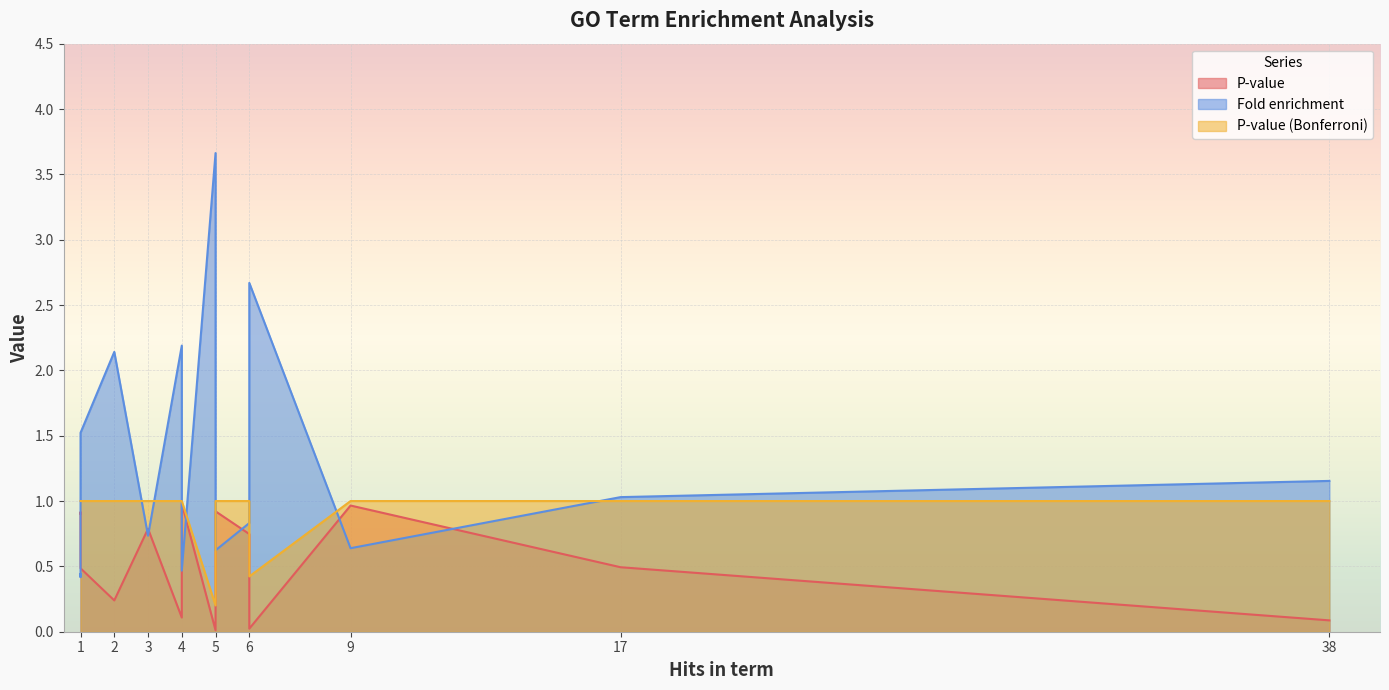

Which series has the largest total across all categories?

Fold enrichment